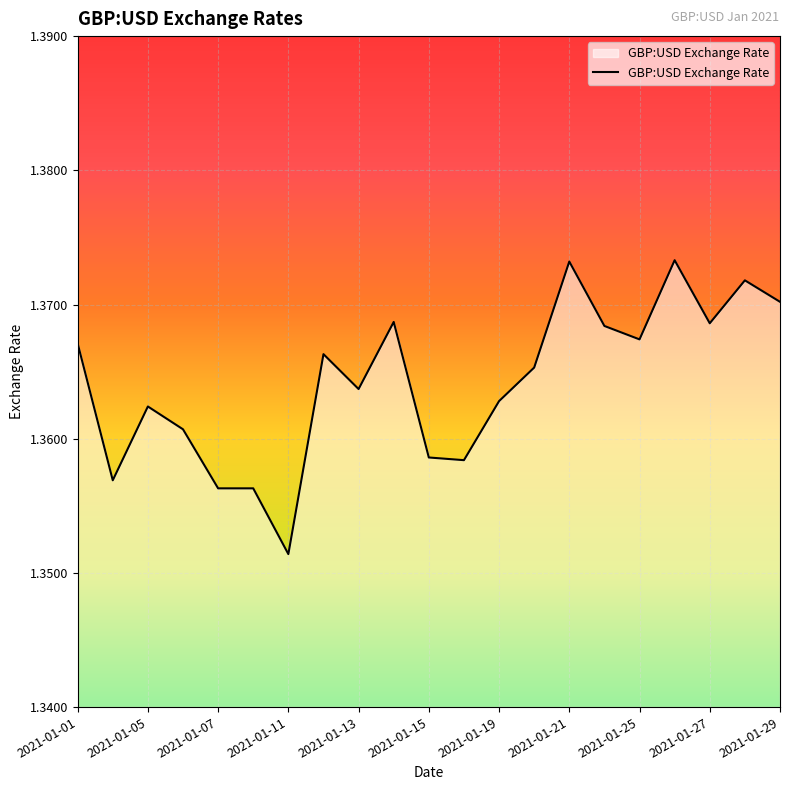

Does the chart have visible grid lines?

Yes